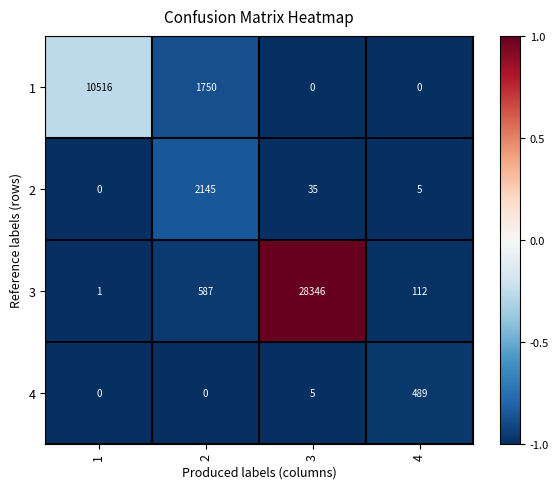

Where is 2 nearest to the value 1072?

3